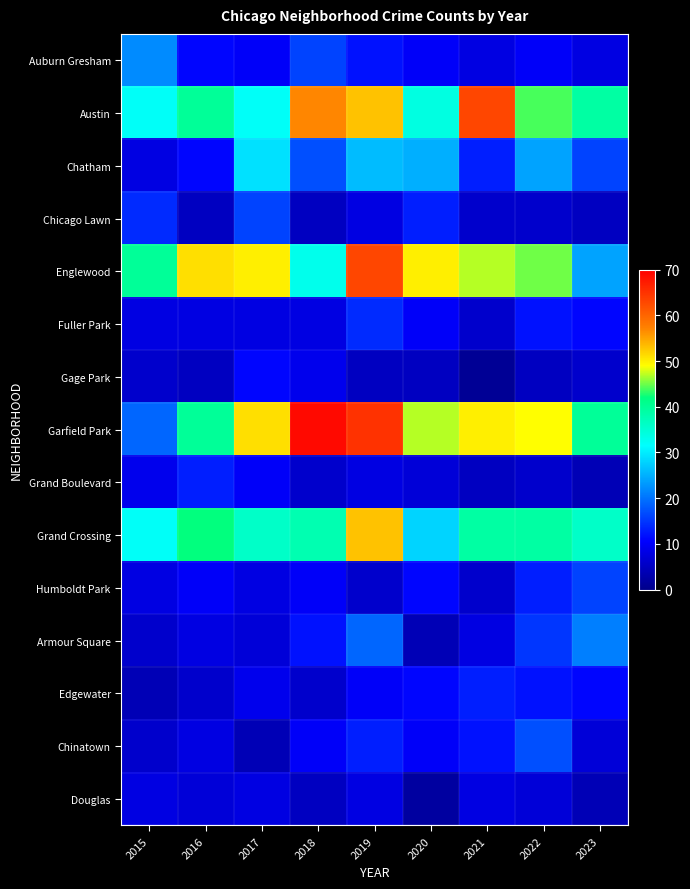

Reading left to right, list all the values displayed in this chart.

Auburn Gresham: 2015=22	2016=11	2017=10	2018=16	2019=12	2020=10	2021=8	2022=10	2023=8
Austin: 2015=32	2016=40	2017=32	2018=57	2019=53	2020=34	2021=63	2022=44	2023=39
Chatham: 2015=8	2016=11	2017=29	2018=17	2019=26	2020=25	2021=13	2022=24	2023=16
Chicago Lawn: 2015=14	2016=5	2017=16	2018=5	2019=8	2020=13	2021=6	2022=6	2023=5
Englewood: 2015=40	2016=51	2017=50	2018=33	2019=63	2020=50	2021=47	2022=45	2023=24
Fuller Park: 2015=8	2016=8	2017=8	2018=8	2019=14	2020=10	2021=6	2022=12	2023=11
Gage Park: 2015=6	2016=5	2017=11	2018=9	2019=5	2020=5	2021=1	2022=5	2023=6
Garfield Park: 2015=19	2016=40	2017=51	2018=69	2019=65	2020=47	2021=50	2022=49	2023=40
Grand Boulevard: 2015=9	2016=13	2017=10	2018=6	2019=8	2020=7	2021=5	2022=6	2023=4
Grand Crossing: 2015=32	2016=42	2017=36	2018=38	2019=53	2020=28	2021=39	2022=39	2023=36
Humboldt Park: 2015=8	2016=10	2017=8	2018=10	2019=6	2020=11	2021=6	2022=13	2023=16
Armour Square: 2015=6	2016=8	2017=7	2018=12	2019=19	2020=4	2021=8	2022=15	2023=21
Edgewater: 2015=4	2016=6	2017=9	2018=6	2019=10	2020=11	2021=13	2022=12	2023=11
Chinatown: 2015=6	2016=8	2017=4	2018=10	2019=13	2020=10	2021=12	2022=17	2023=7
Douglas: 2015=8	2016=7	2017=8	2018=5	2019=8	2020=2	2021=8	2022=7	2023=4